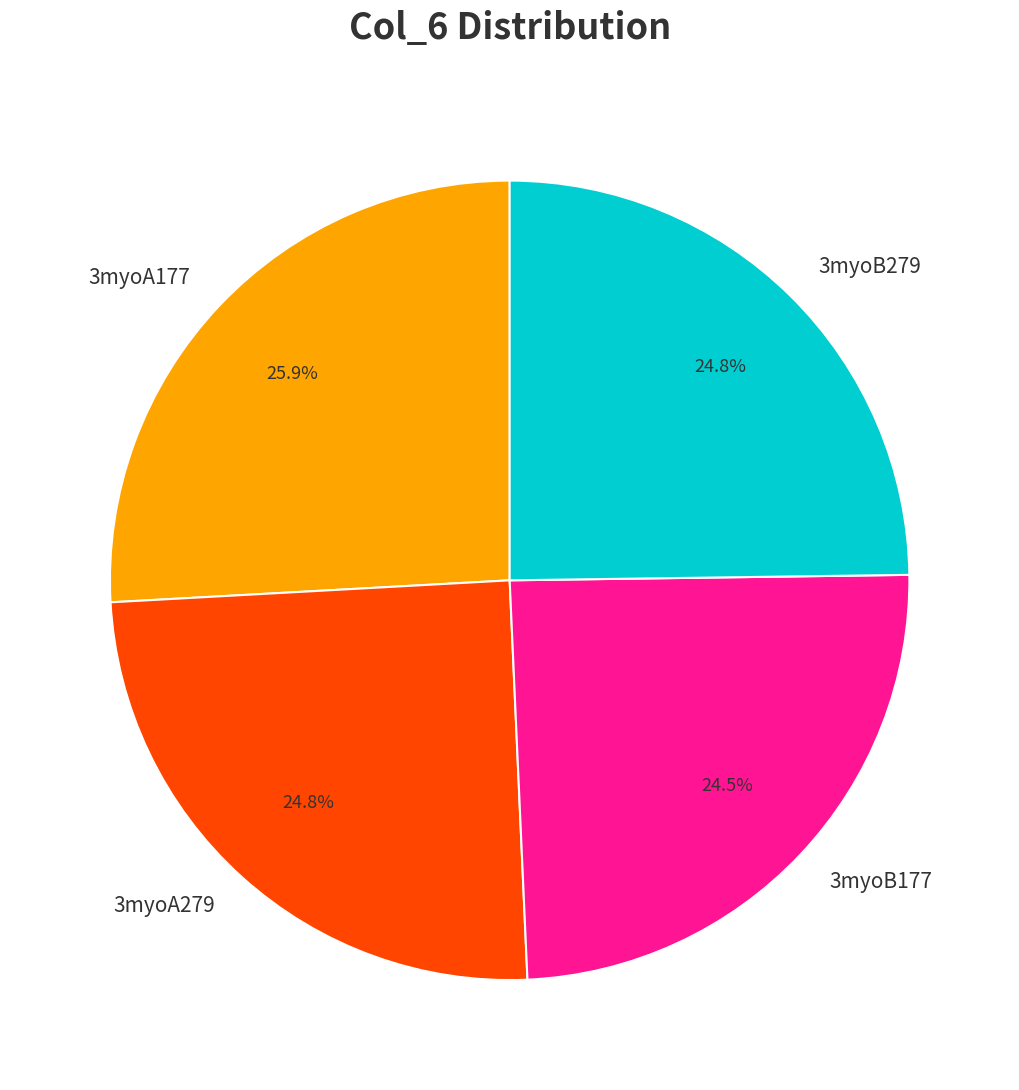

Count the number of slices in the pie.

4